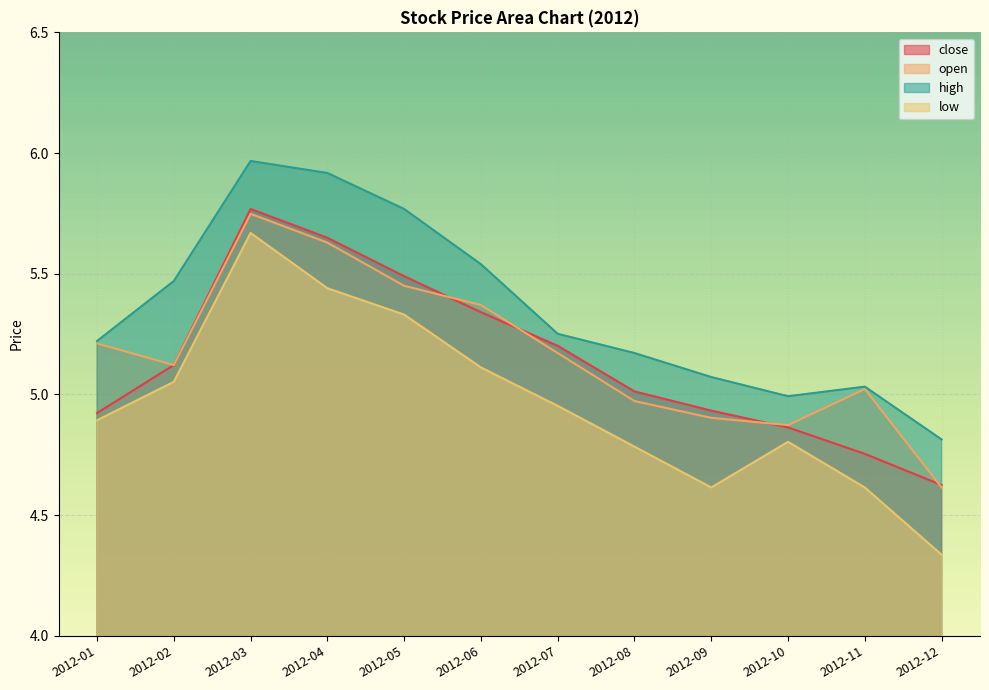

List the labels in order of open value, largest first.

2012-03, 2012-04, 2012-05, 2012-06, 2012-01, 2012-07, 2012-02, 2012-11, 2012-08, 2012-09, 2012-10, 2012-12